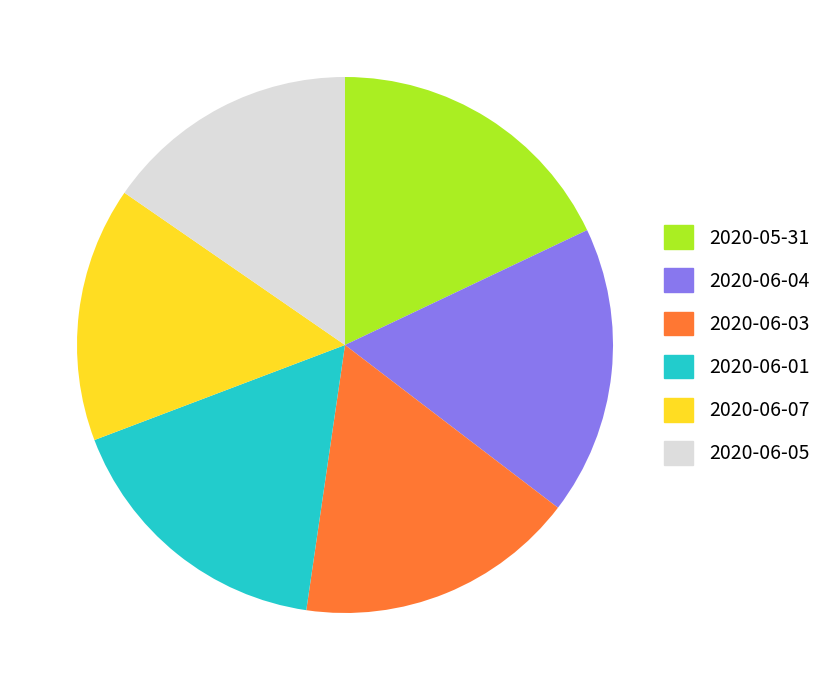

How many slices are in this pie chart?

6